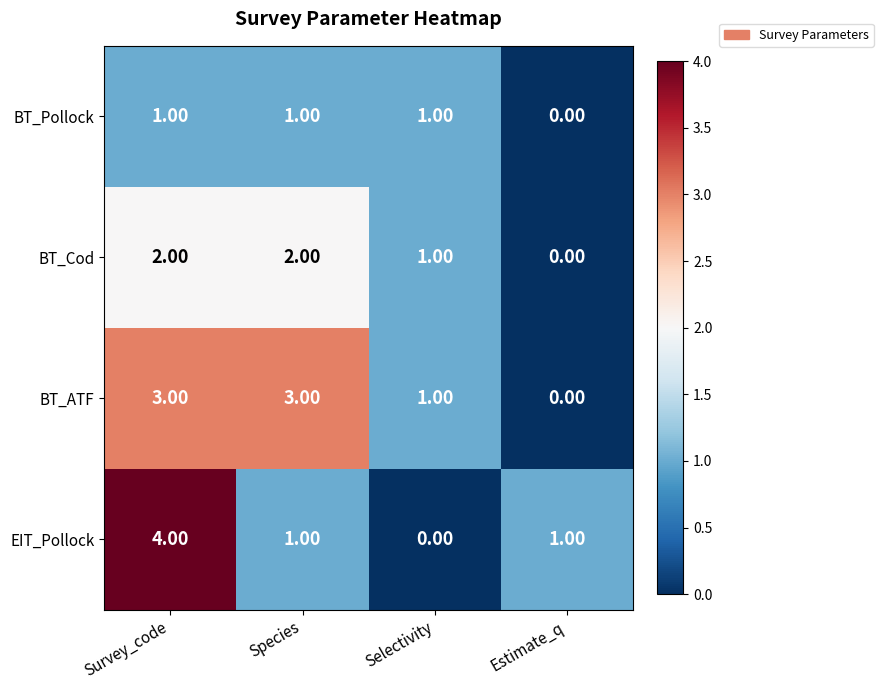

List the series in order of their overall mean, highest first.

BT_ATF, EIT_Pollock, BT_Cod, BT_Pollock